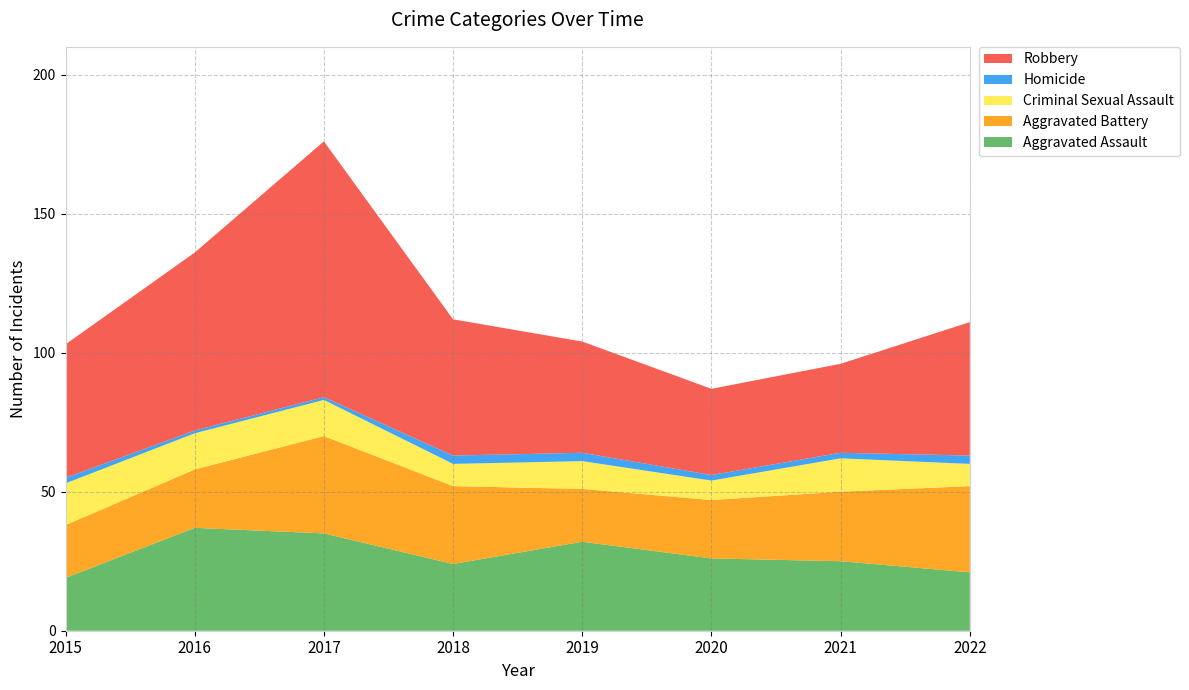

Reading left to right, extract all data points from this chart.

Aggravated Assault: 19	37	35	24	32	26	25	21
Aggravated Battery: 19	21	35	28	19	21	25	31
Criminal Sexual Assault: 15	13	13	8	10	7	12	8
Homicide: 2	1	1	3	3	2	2	3
Robbery: 48	64	92	49	40	31	32	48